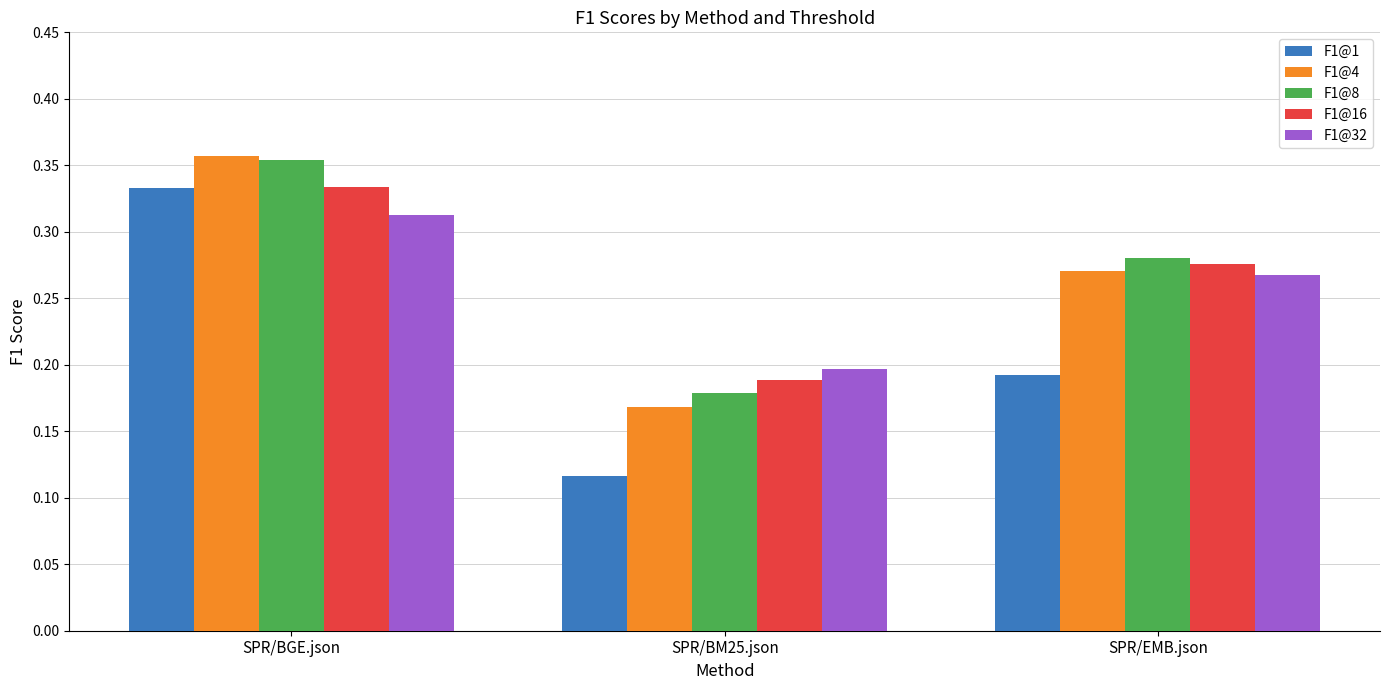

What is the sum of all F1@4 values?

0.8